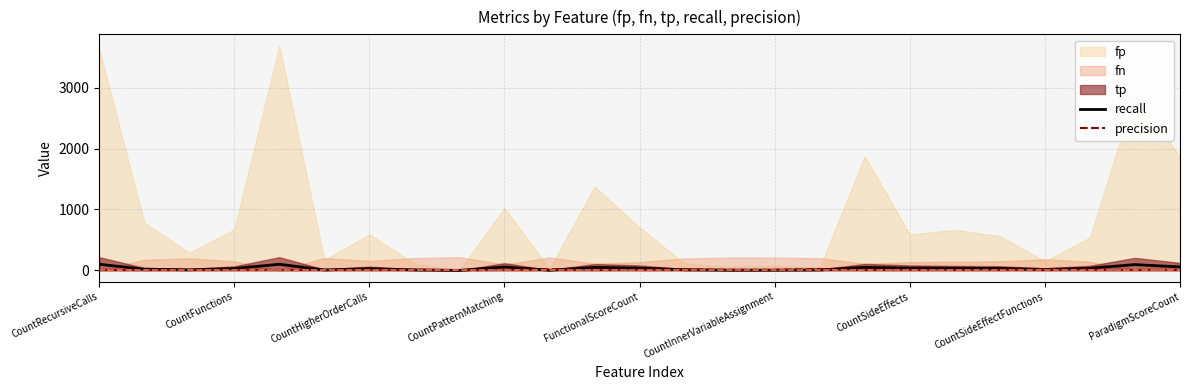

How many intersections are there between precision and recall?

9